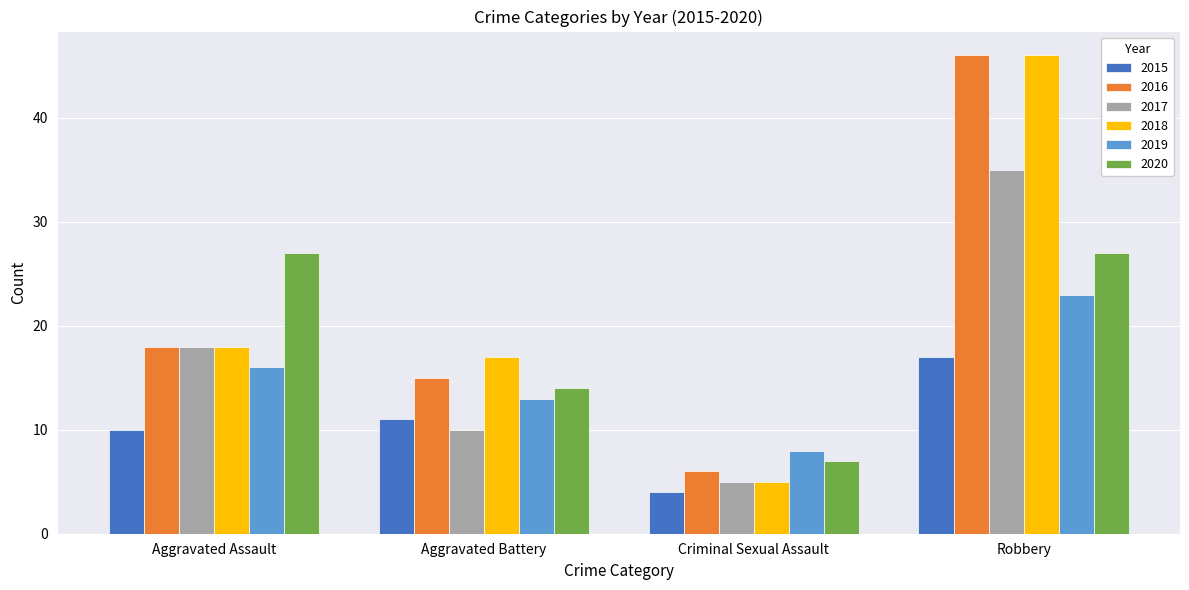

Is it true that 2020 equals 10 at Criminal Sexual Assault?

False